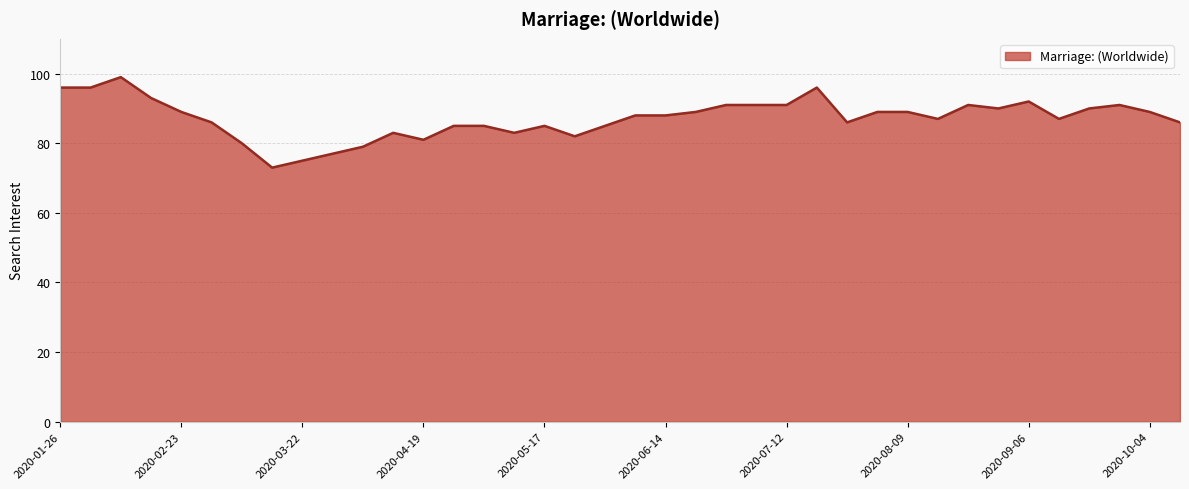

What is the greatest value displayed?

99